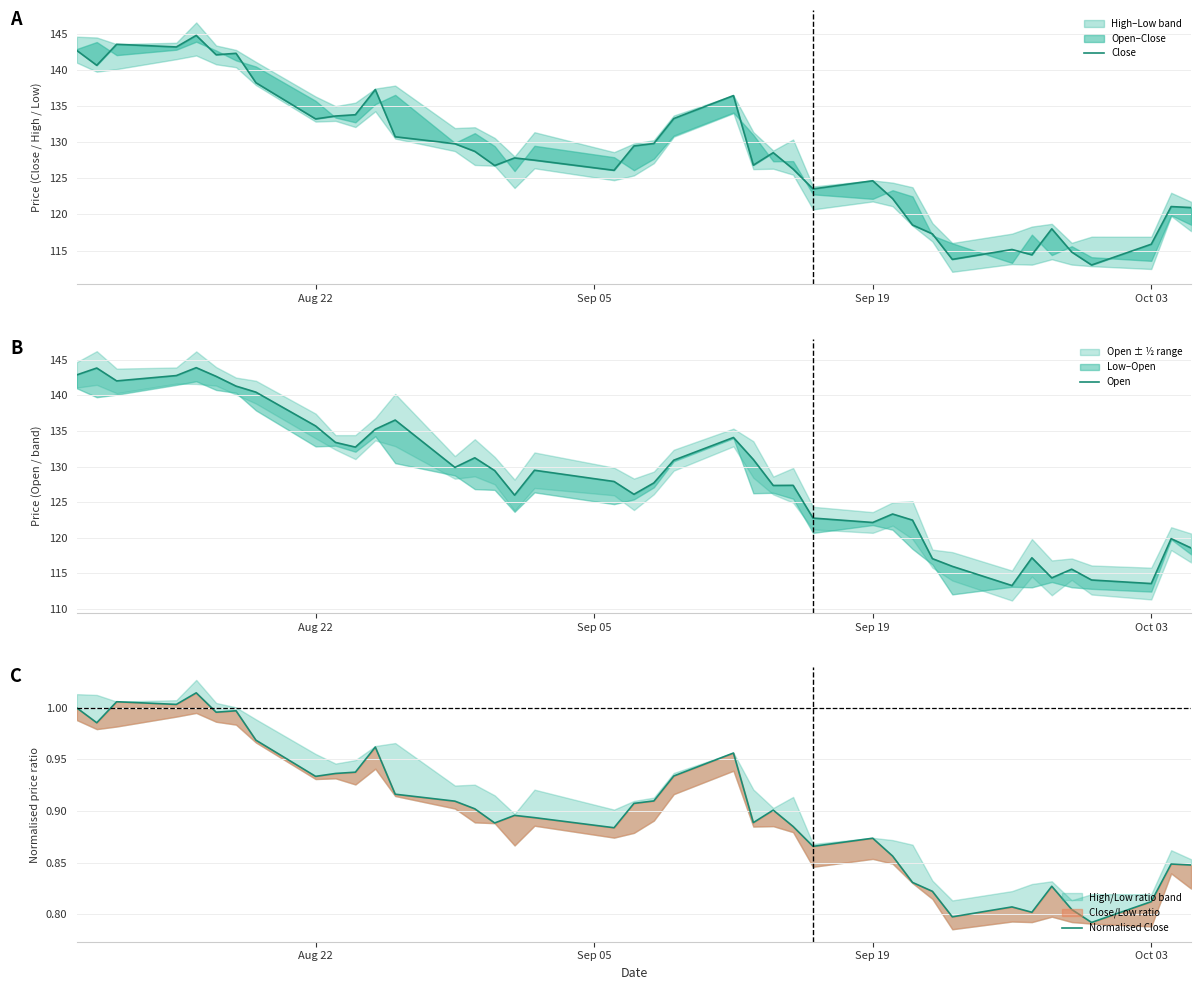

True or false: Normalised Close and Close intersect in this chart.

False